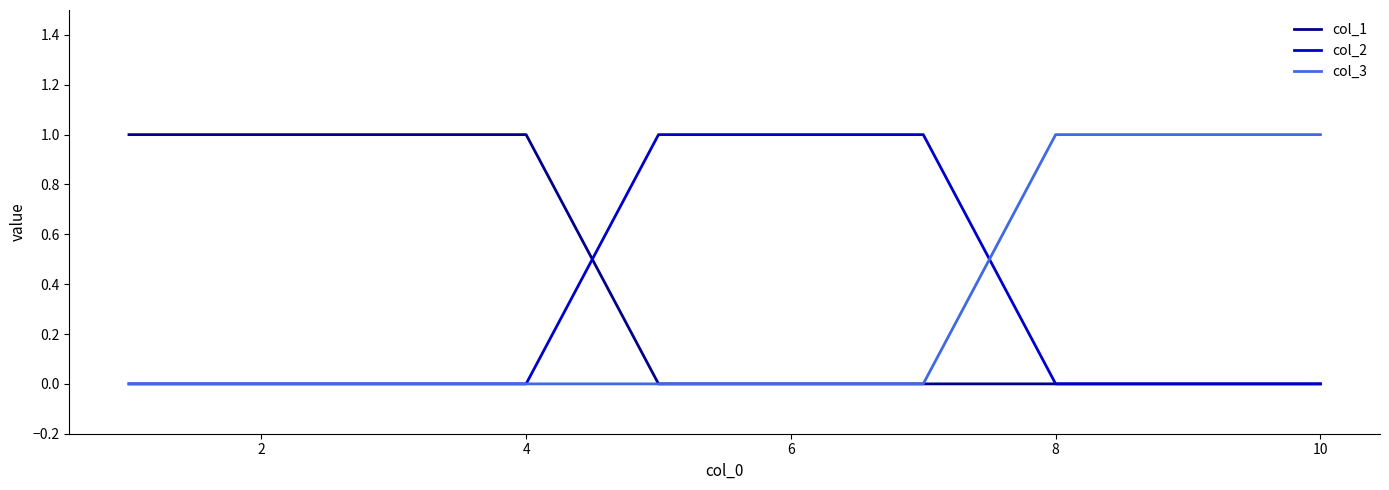

Which series has the largest total across all categories?

col_1